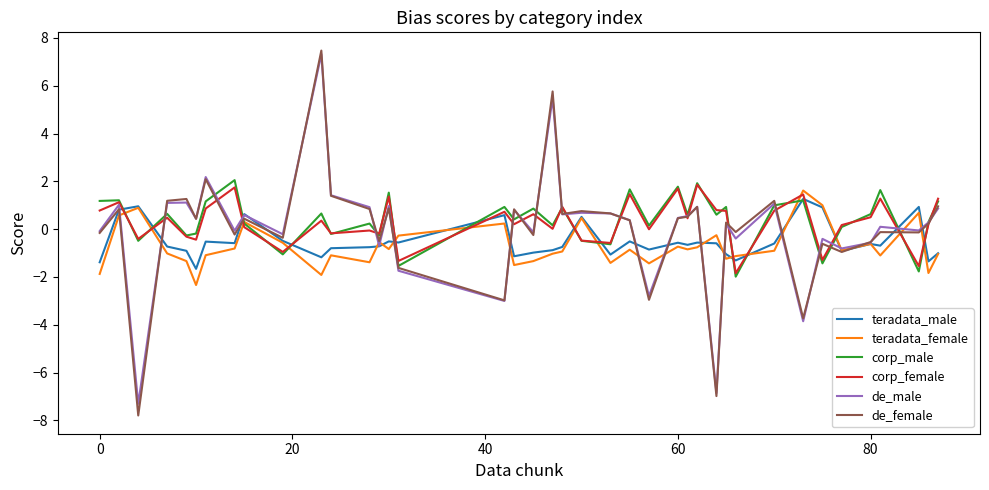

What are all the series names shown in the legend?

teradata_male, teradata_female, corp_male, corp_female, de_male, de_female